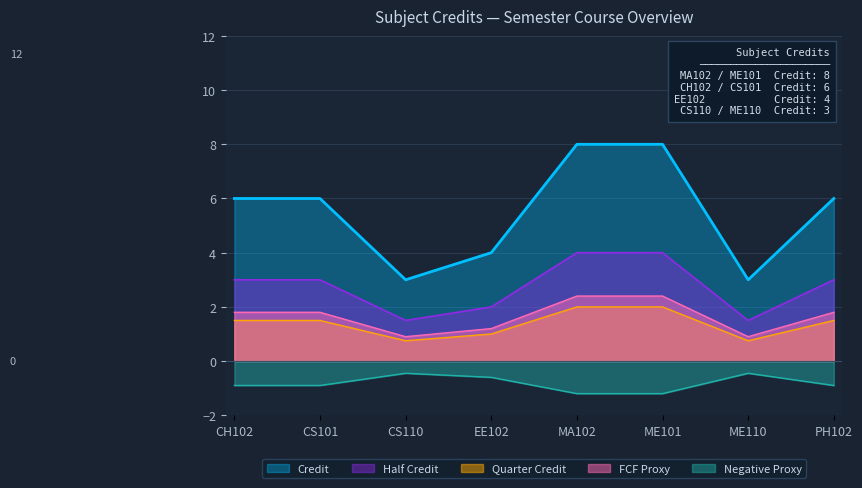

Reading right to left, extract all data points from this chart.

6	3	8	8	4	3	6	6